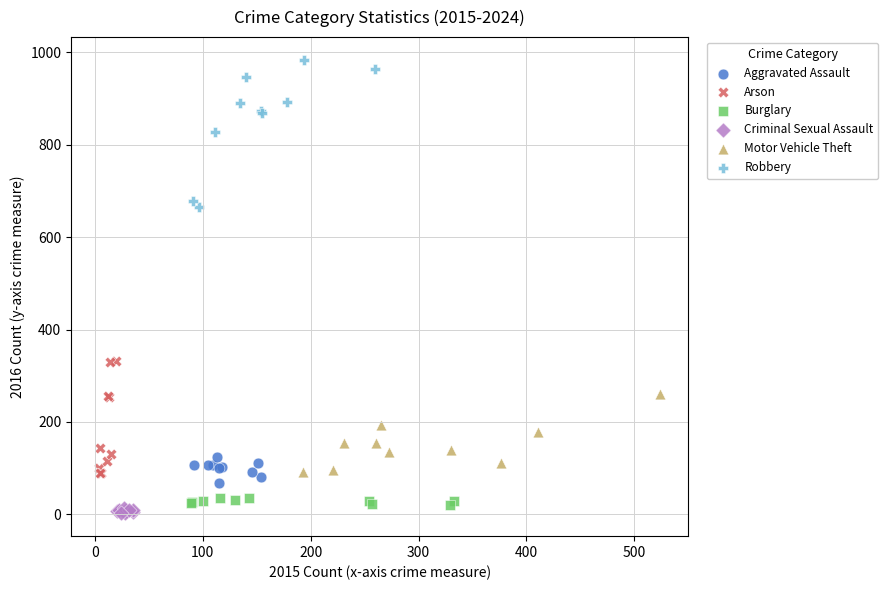

Which series reaches the maximum Y coordinate?

Robbery